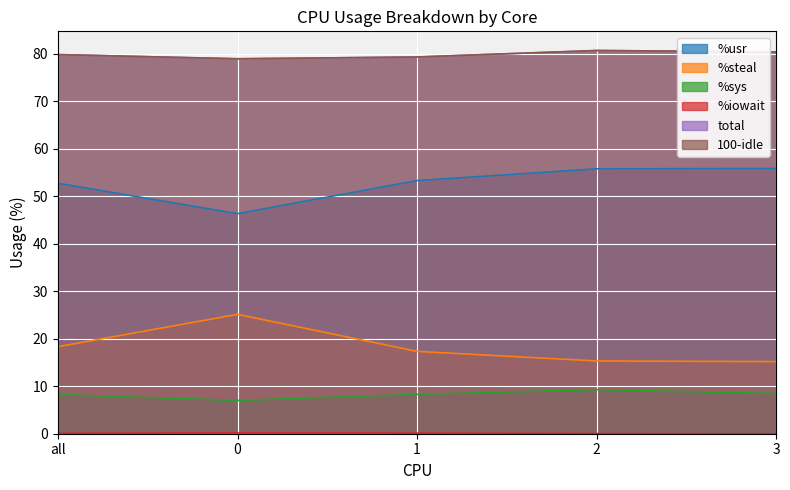

At which category does the chart reach its minimum across all series?

3